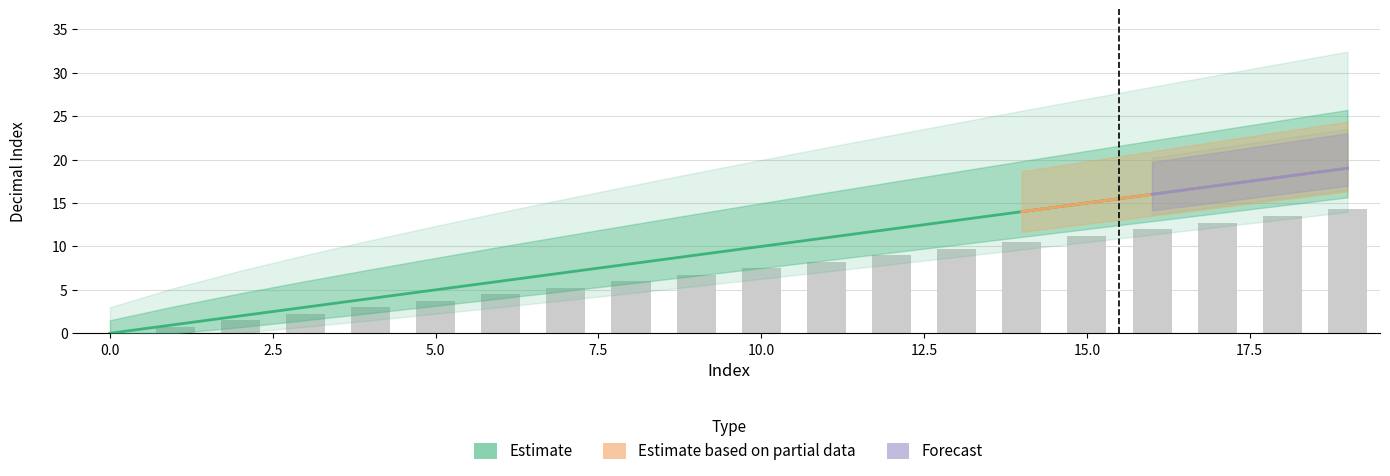

The Region2_Dec series shows 8.2 at 11. True or false?

True